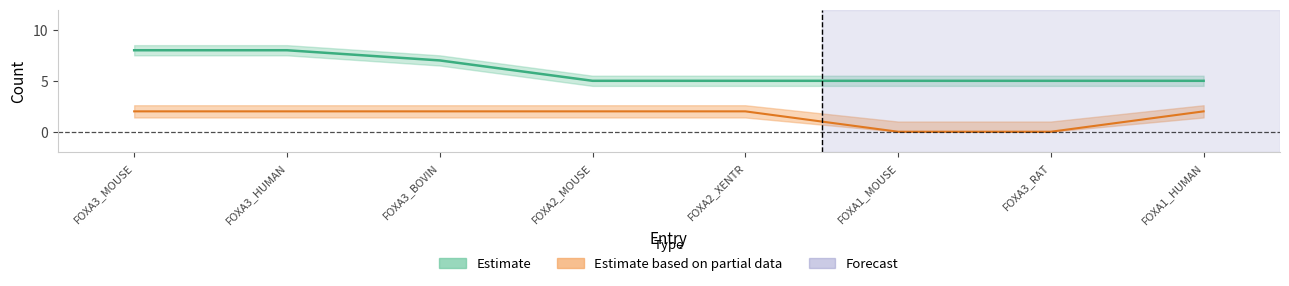

True or false: Estimate (Db_count) and GENETREEr79 (×2) intersect in this chart.

False